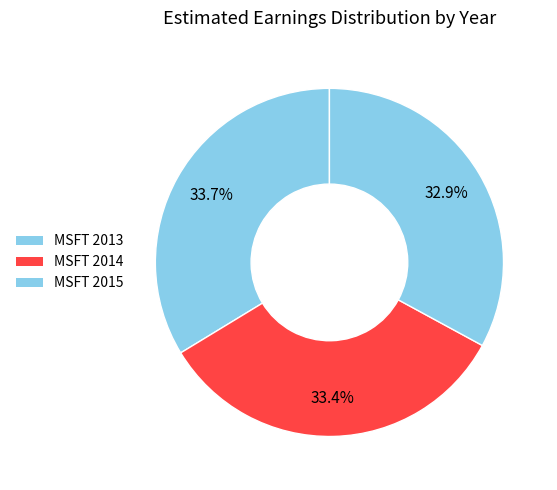

How many segments does this pie chart have?

3